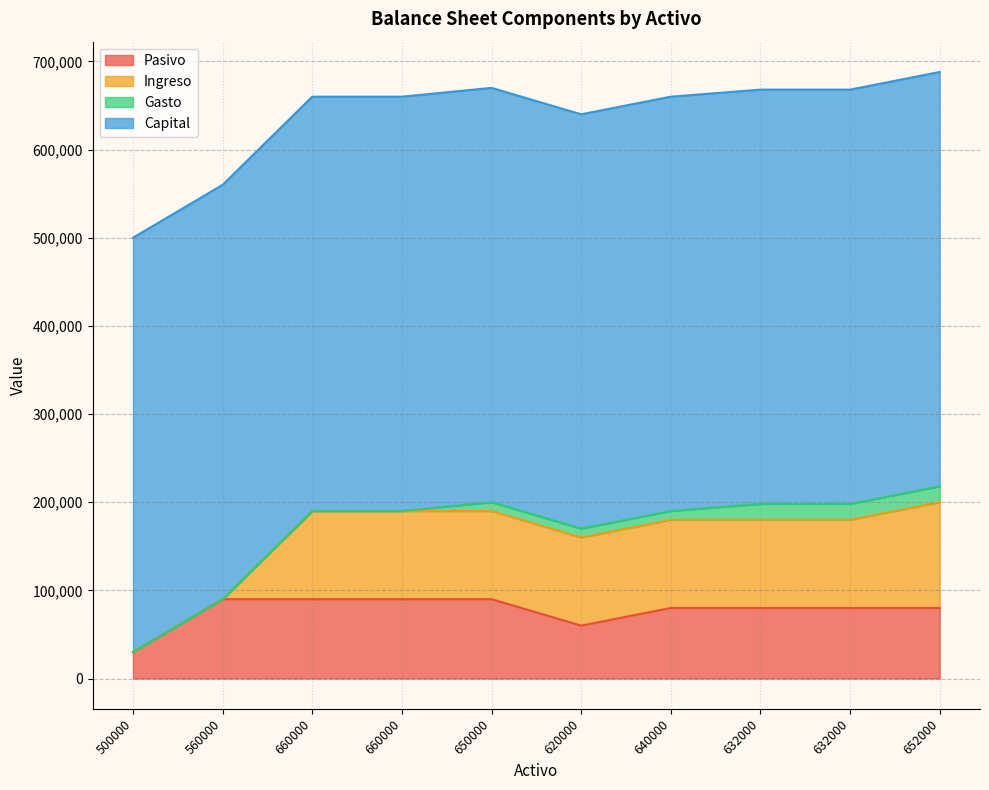

Reading left to right, transcribe all the data shown in this chart.

Pasivo: 30000	90000	90000	90000	90000	60000	80000	80000	80000	80000
Ingreso: 0	0	100000	100000	100000	100000	100000	100000	100000	120000
Gasto: 0	0	0	0	10000	10000	10000	18000	18000	18000
Capital: 470000	470000	470000	470000	470000	470000	470000	470000	470000	470000